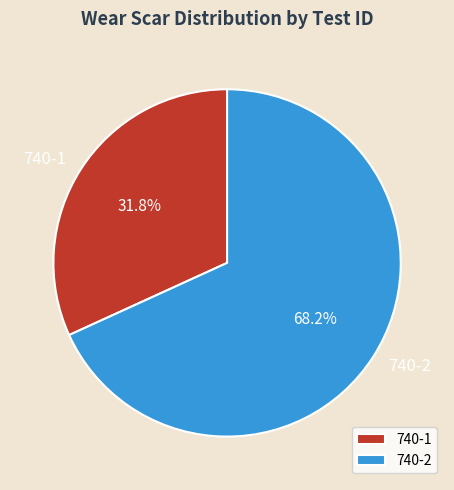

Does any single category account for the majority?

Yes